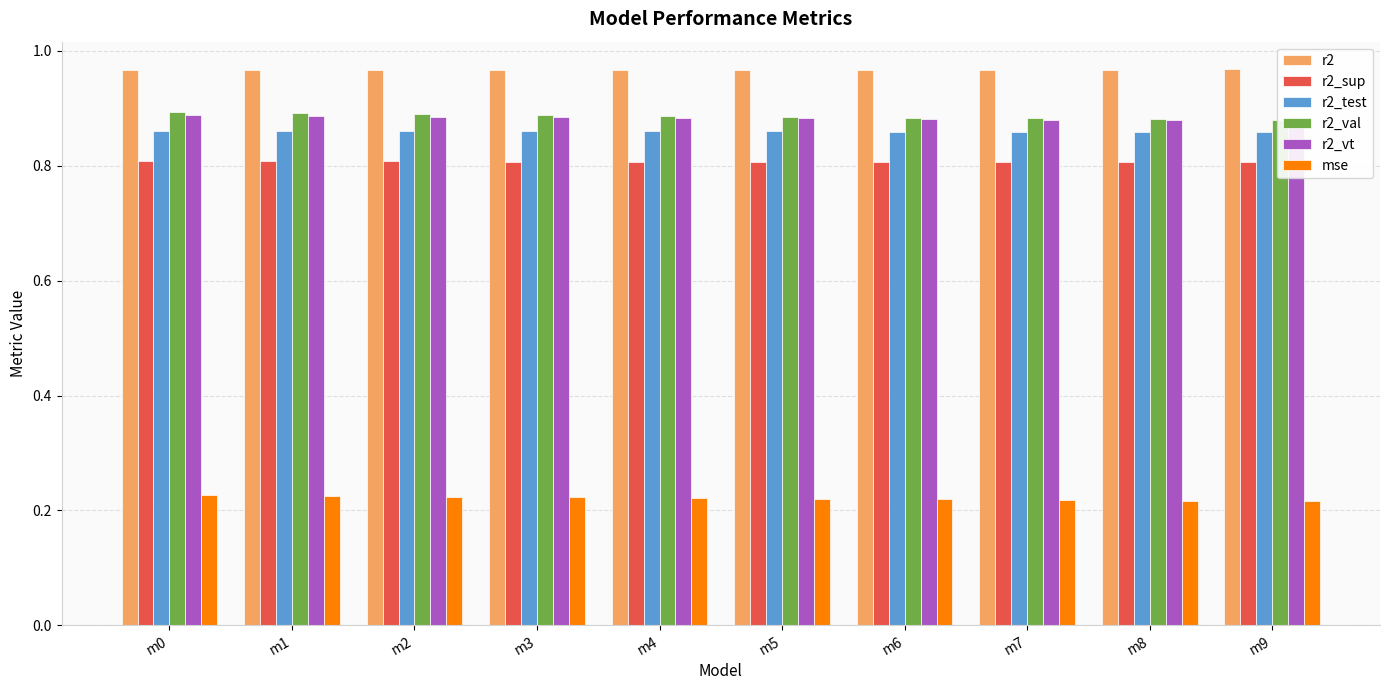

What is the total value across all series at m2?

4.6